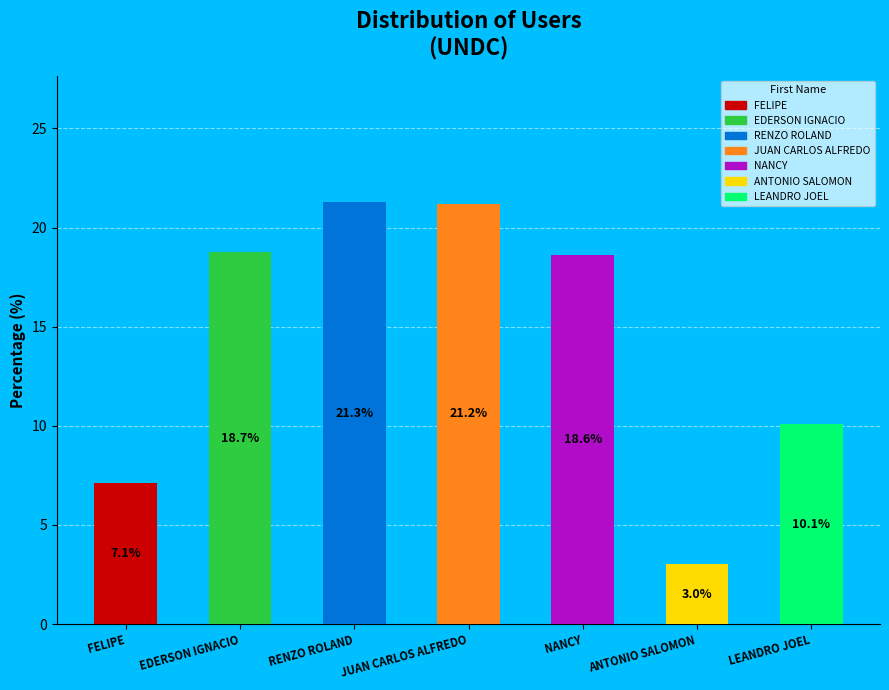

Which category has the smallest portion of the pie?

ANTONIO SALOMON